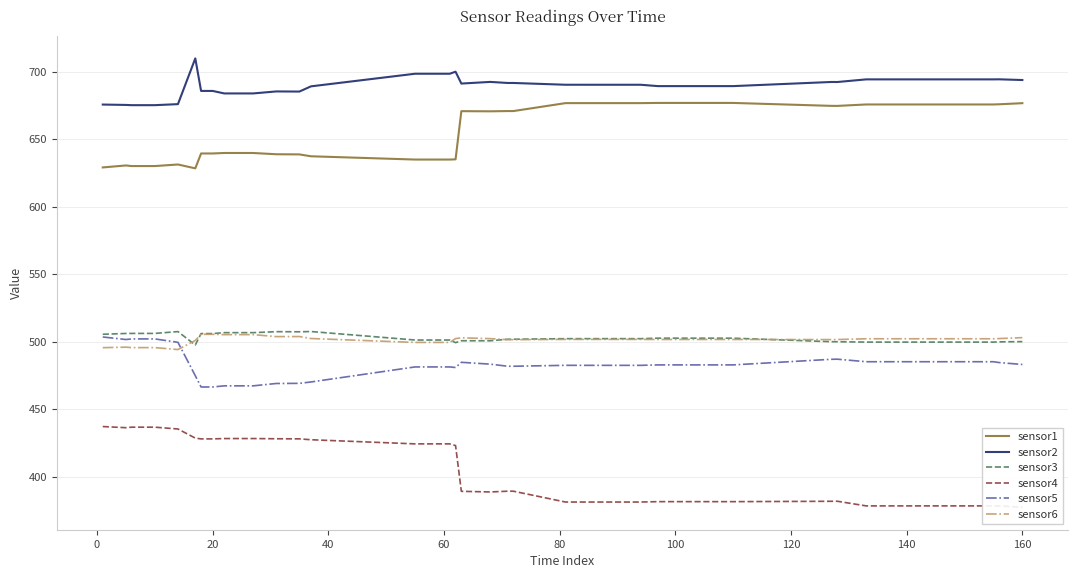

True or false: sensor6 and sensor1 cross at least once.

False